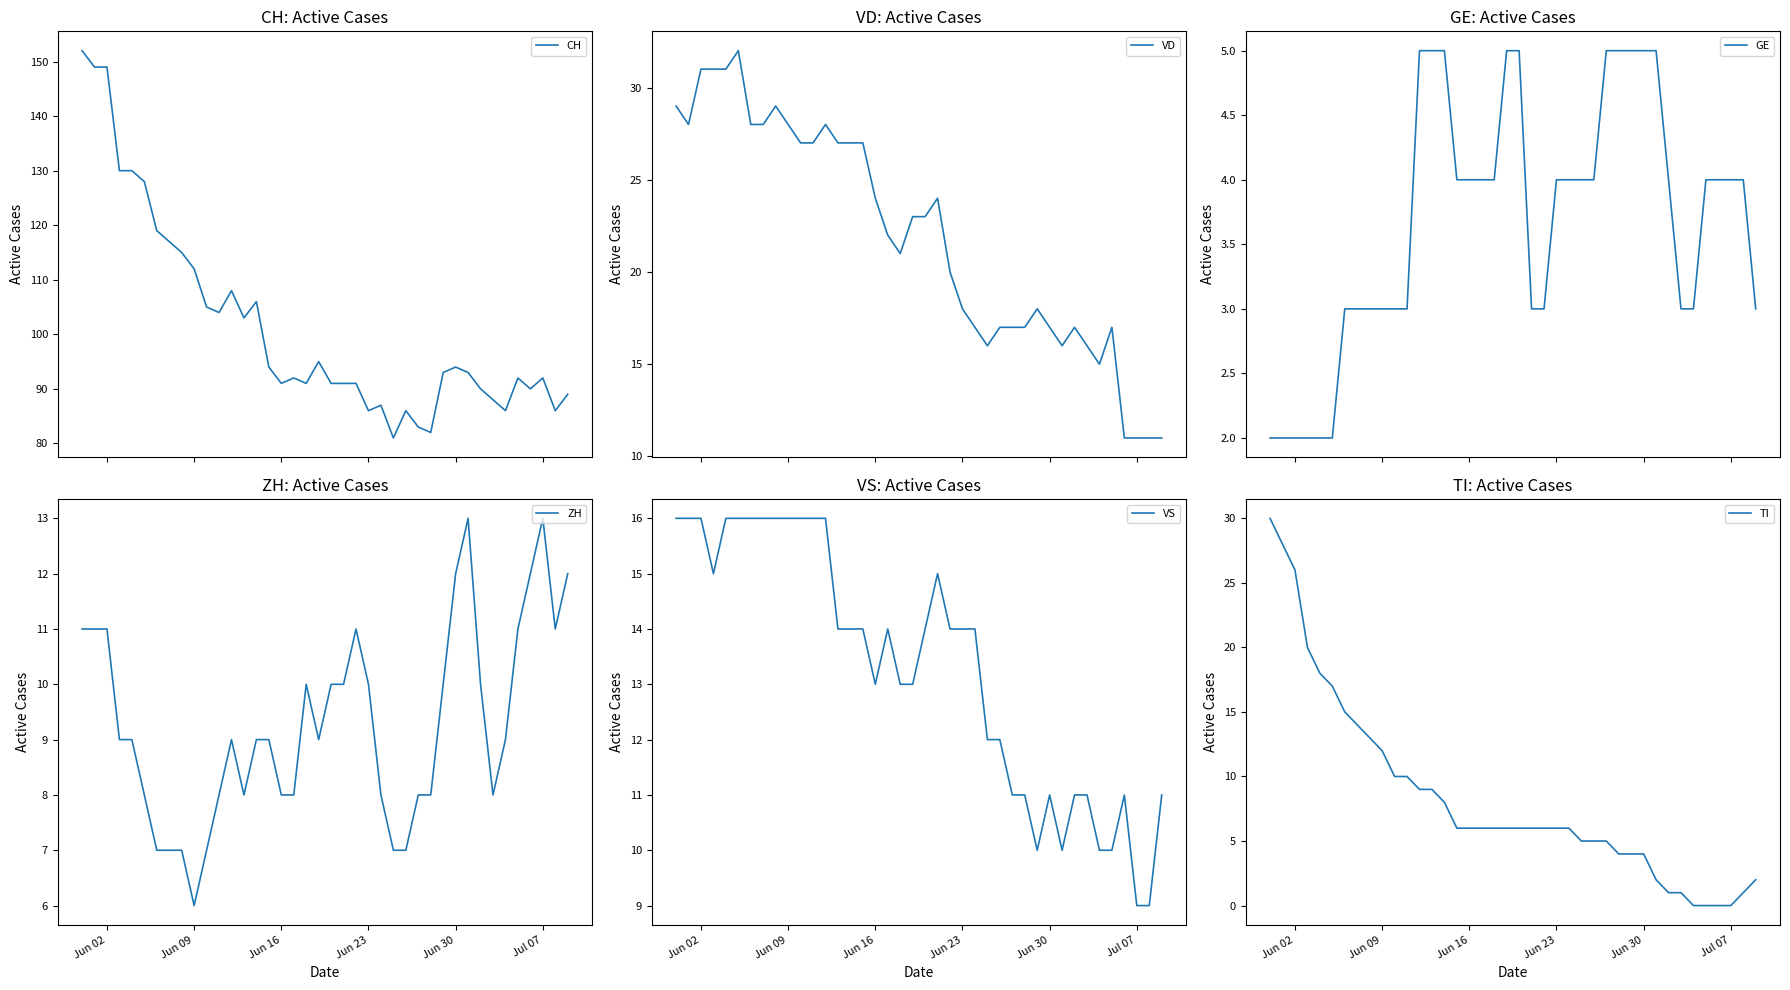

True or false: TI and GE cross at least once.

False